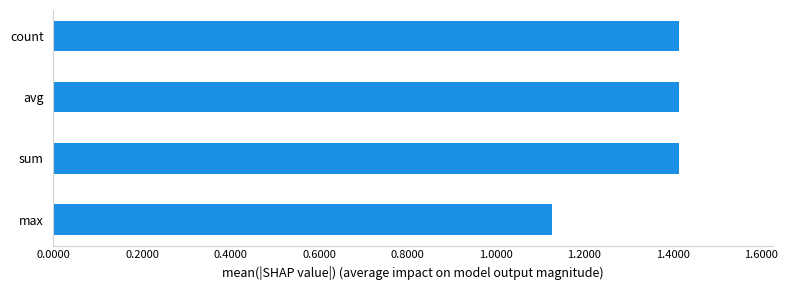

Which category has the lowest value across all series?

max